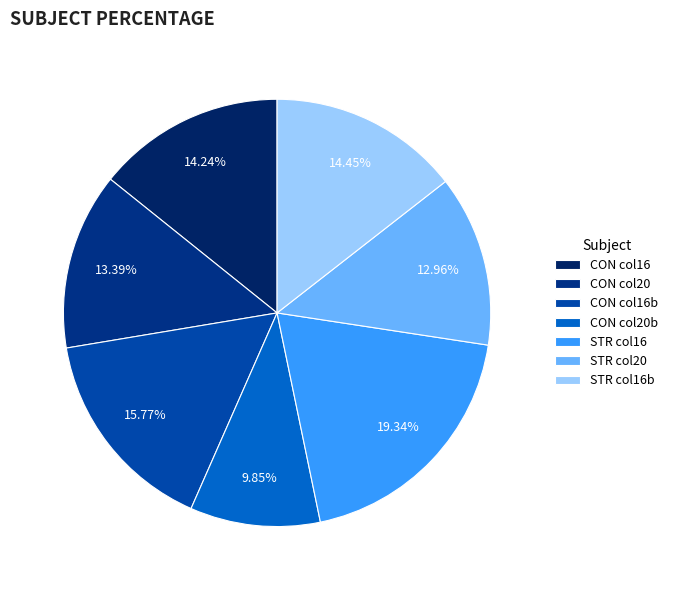

Count the number of slices in the pie.

7